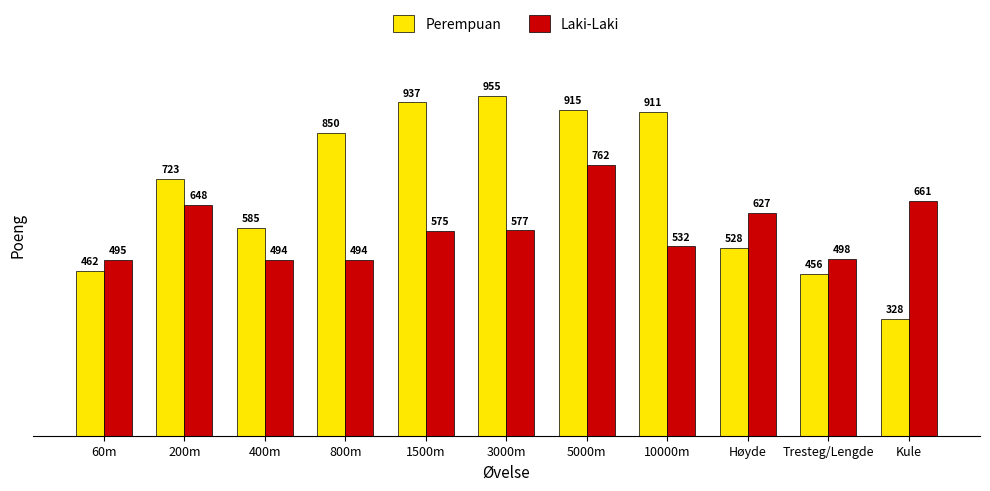

How many bars are there in each group?

2